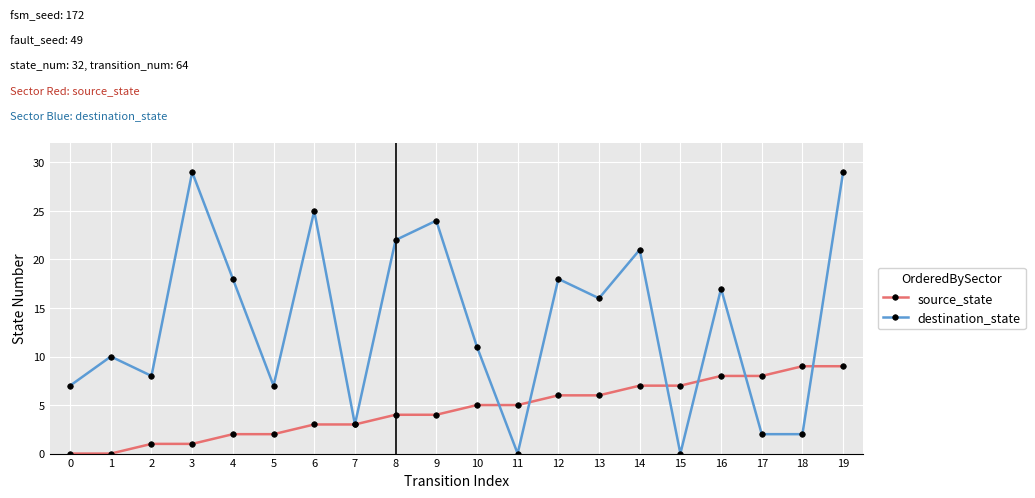

Read the source_state value at 7.

3